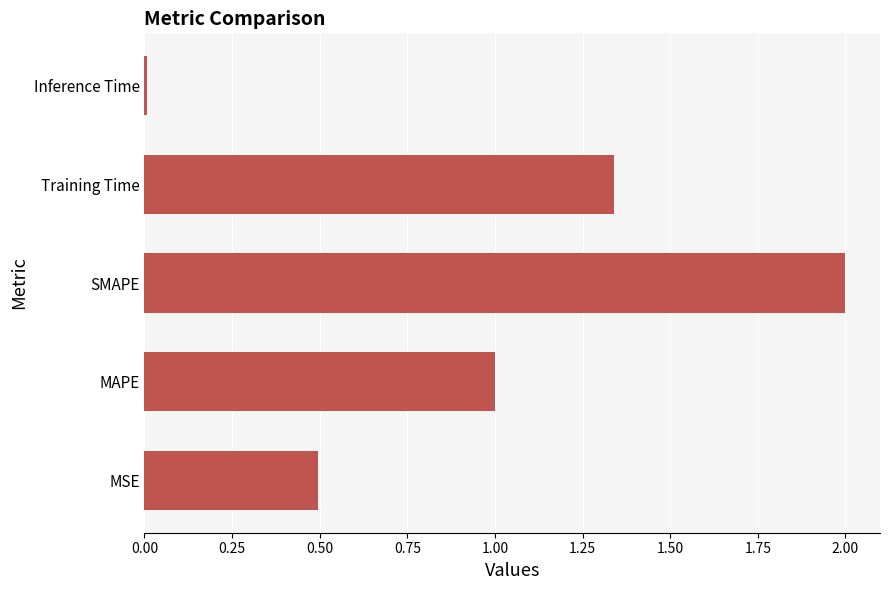

Approximately how many times larger is the value at SMAPE compared to Training Time?

1.5